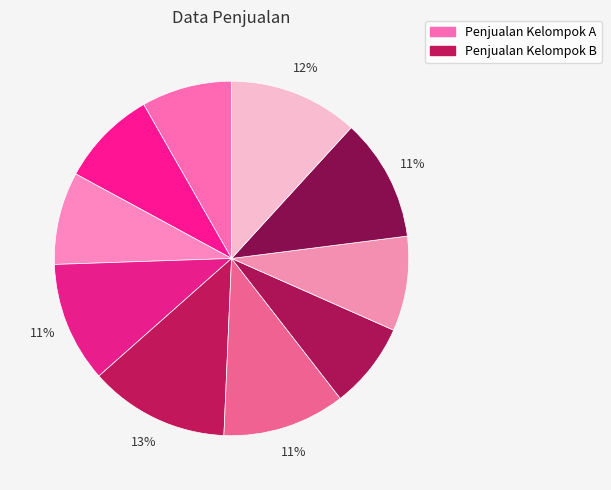

Count the number of slices in the pie.

10